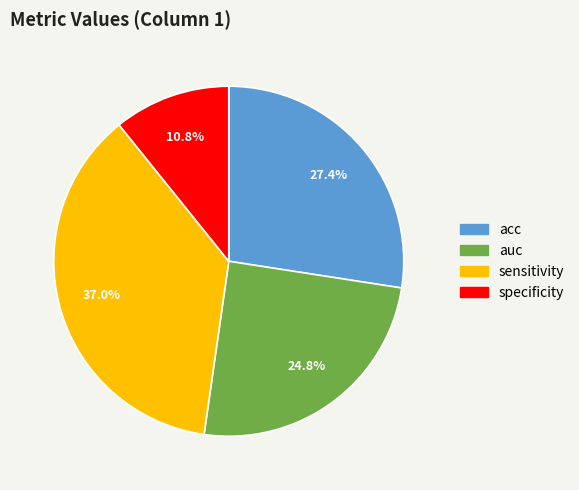

Do specificity and sensitivity together represent more than half of the pie?

No